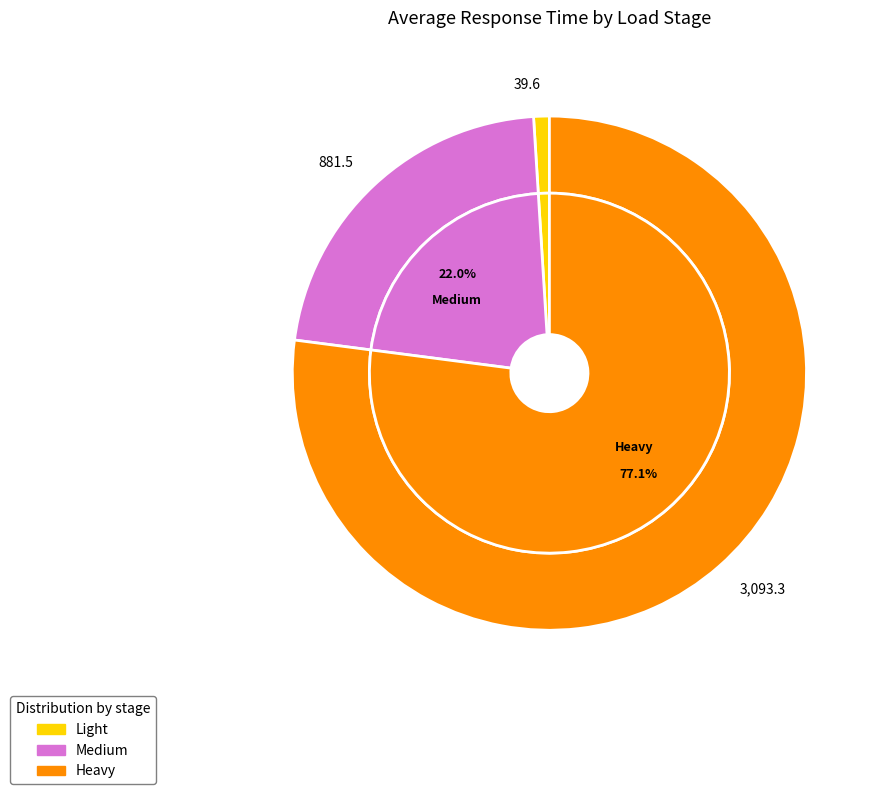

What percentage is NOT represented by Medium?

78.0%